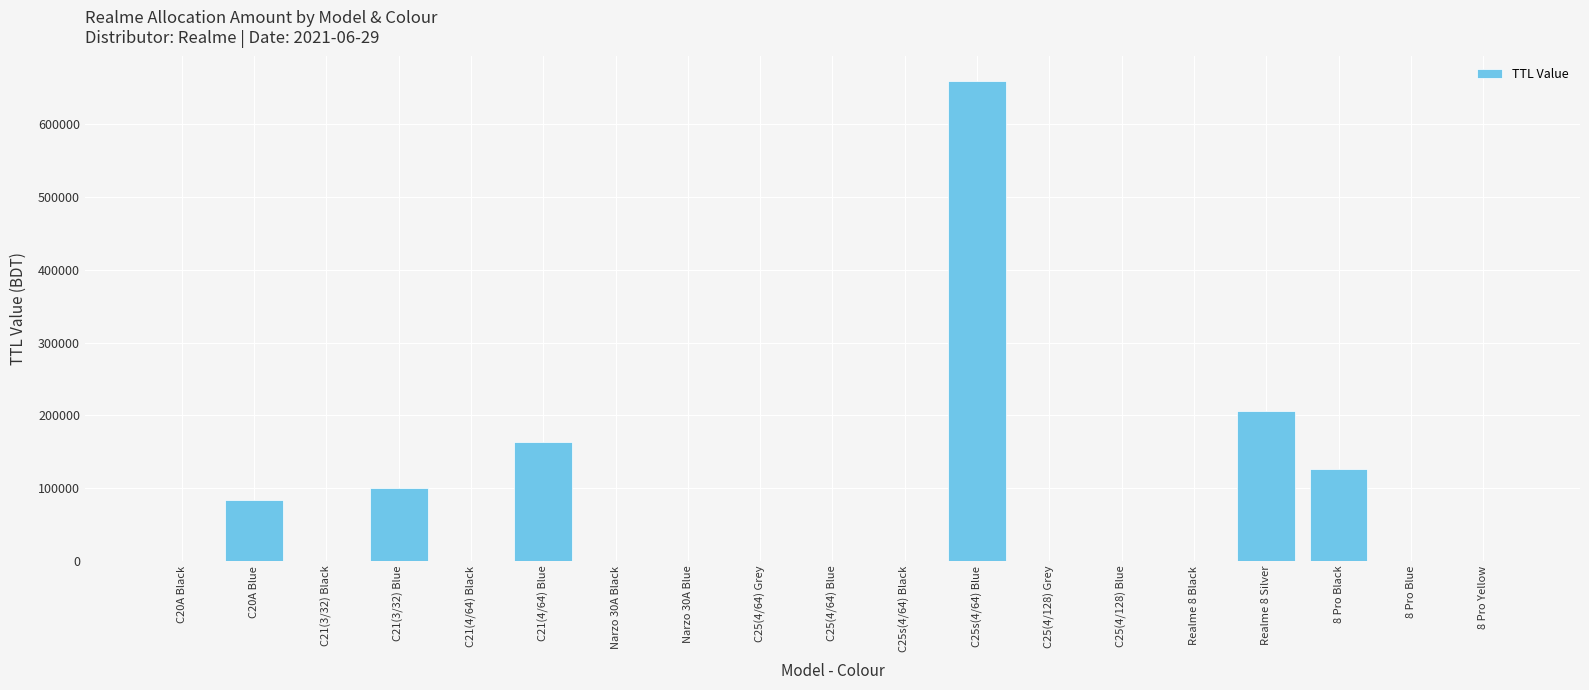

The chart shows a value of 100700 at C21(3/32) Blue. True or false?

True